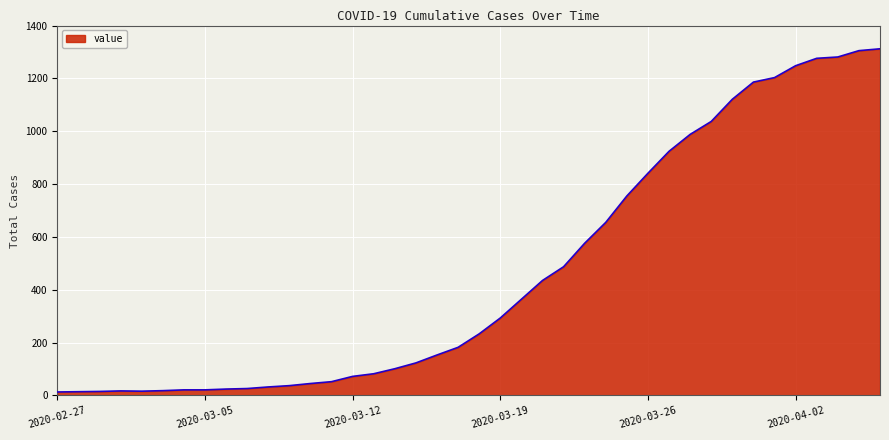

What is the greatest value displayed?

1312